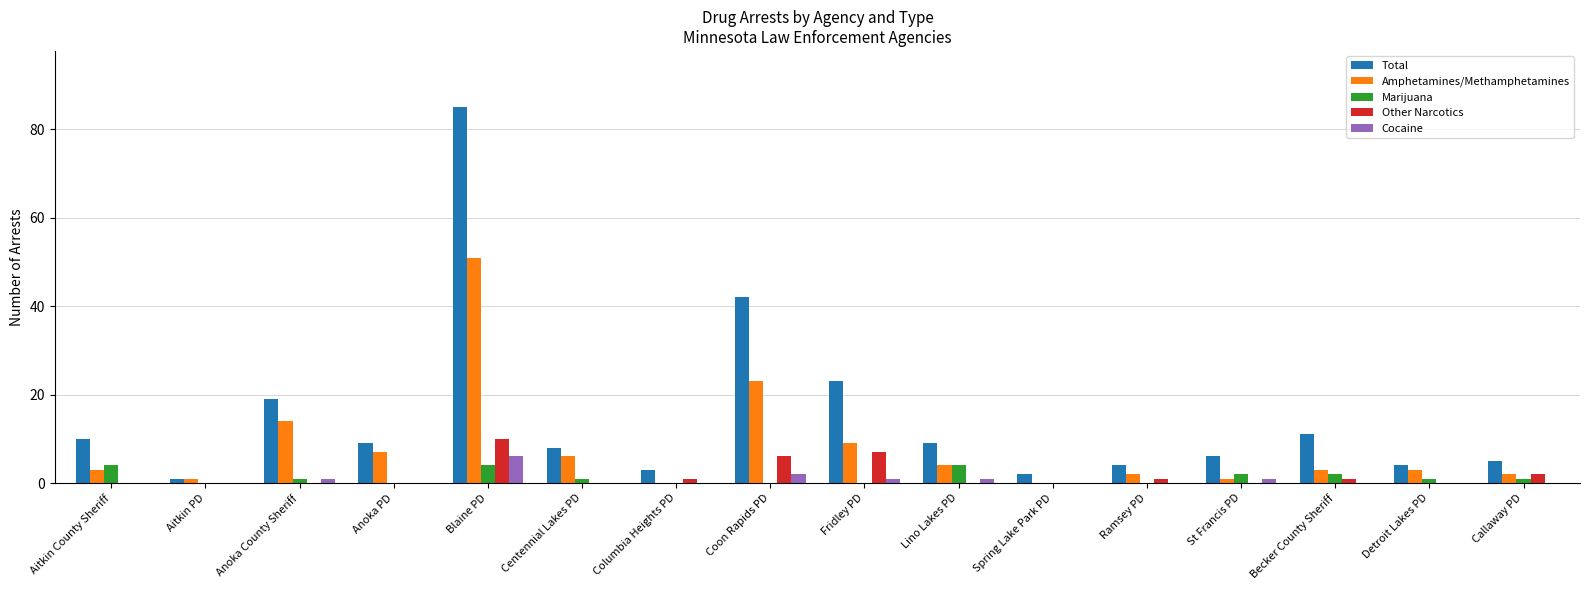

Which series changed the most between Blaine PD and Spring Lake Park PD?

Total